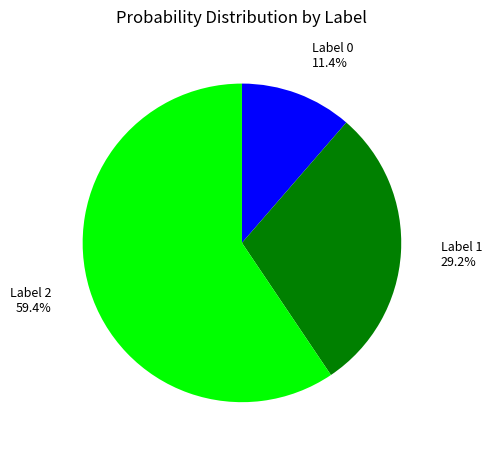

Which category has the smallest portion of the pie?

Label 0